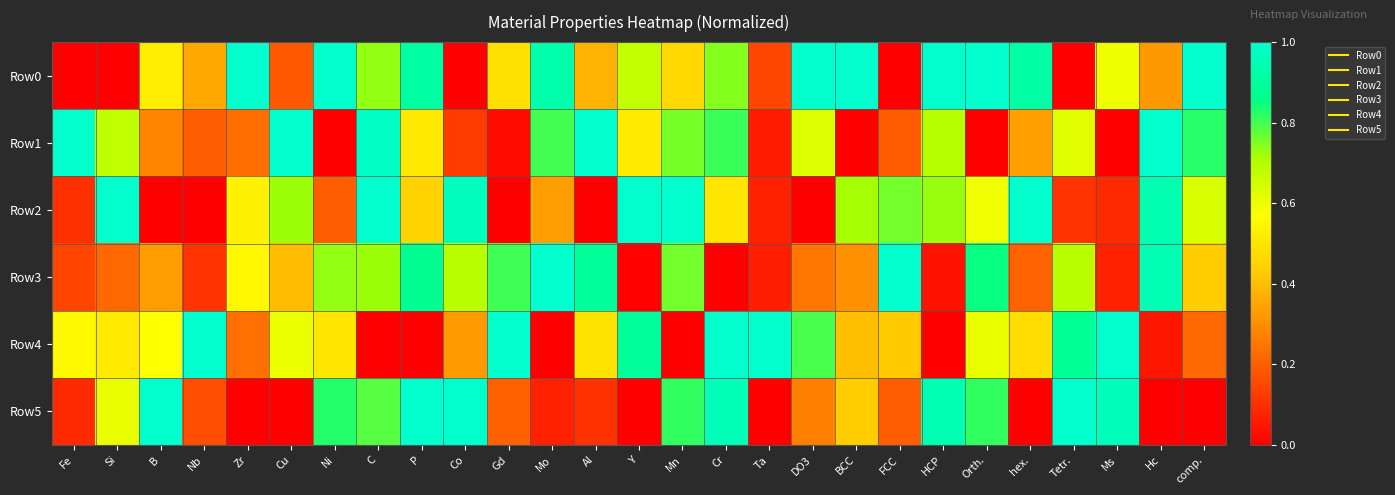

Reading right to left, extract all data points from this chart.

Row0: comp.=1.0	Hc=0.3	Ms=0.6	Tetr.=0.0	hex.=0.9	Orth.=1.0	HCP=1.0	FCC=0.0	BCC=1.0	DO3=1.0	Ta=0.2	Cr=0.7	Mn=0.5	Y=0.7	Al=0.4	Mo=0.9	Gd=0.5	Co=0.0	P=0.9	C=0.7	Ni=1.0	Cu=0.2	Zr=1.0	Nb=0.4	B=0.5	Si=0.0	Fe=0.0
Row1: comp.=0.8	Hc=1.0	Ms=0.0	Tetr.=0.6	hex.=0.3	Orth.=0.0	HCP=0.7	FCC=0.2	BCC=0.0	DO3=0.6	Ta=0.1	Cr=0.8	Mn=0.8	Y=0.5	Al=1.0	Mo=0.8	Gd=0.0	Co=0.1	P=0.5	C=1.0	Ni=0.0	Cu=1.0	Zr=0.2	Nb=0.2	B=0.3	Si=0.7	Fe=1.0
Row2: comp.=0.6	Hc=0.9	Ms=0.1	Tetr.=0.1	hex.=1.0	Orth.=0.6	HCP=0.7	FCC=0.8	BCC=0.7	DO3=0.0	Ta=0.1	Cr=0.5	Mn=1.0	Y=1.0	Al=0.0	Mo=0.3	Gd=0.0	Co=1.0	P=0.4	C=1.0	Ni=0.2	Cu=0.7	Zr=0.5	Nb=0.0	B=0.0	Si=1.0	Fe=0.1
Row3: comp.=0.4	Hc=0.9	Ms=0.1	Tetr.=0.7	hex.=0.2	Orth.=0.9	HCP=0.0	FCC=1.0	BCC=0.3	DO3=0.3	Ta=0.1	Cr=0.0	Mn=0.8	Y=0.0	Al=0.9	Mo=1.0	Gd=0.8	Co=0.7	P=0.9	C=0.7	Ni=0.7	Cu=0.4	Zr=0.6	Nb=0.1	B=0.3	Si=0.2	Fe=0.1
Row4: comp.=0.2	Hc=0.1	Ms=1.0	Tetr.=0.9	hex.=0.5	Orth.=0.6	HCP=0.0	FCC=0.4	BCC=0.4	DO3=0.8	Ta=1.0	Cr=1.0	Mn=0.0	Y=0.9	Al=0.5	Mo=0.0	Gd=1.0	Co=0.3	P=0.0	C=0.0	Ni=0.5	Cu=0.6	Zr=0.2	Nb=1.0	B=0.6	Si=0.5	Fe=0.6
Row5: comp.=0.0	Hc=0.0	Ms=1.0	Tetr.=1.0	hex.=0.0	Orth.=0.8	HCP=0.9	FCC=0.2	BCC=0.4	DO3=0.3	Ta=0.0	Cr=1.0	Mn=0.8	Y=0.0	Al=0.1	Mo=0.1	Gd=0.2	Co=1.0	P=1.0	C=0.8	Ni=0.8	Cu=0.0	Zr=0.0	Nb=0.2	B=1.0	Si=0.6	Fe=0.1